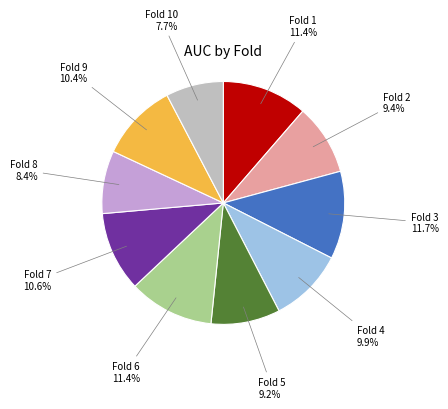

Is there any slice that represents more than half of the pie?

No